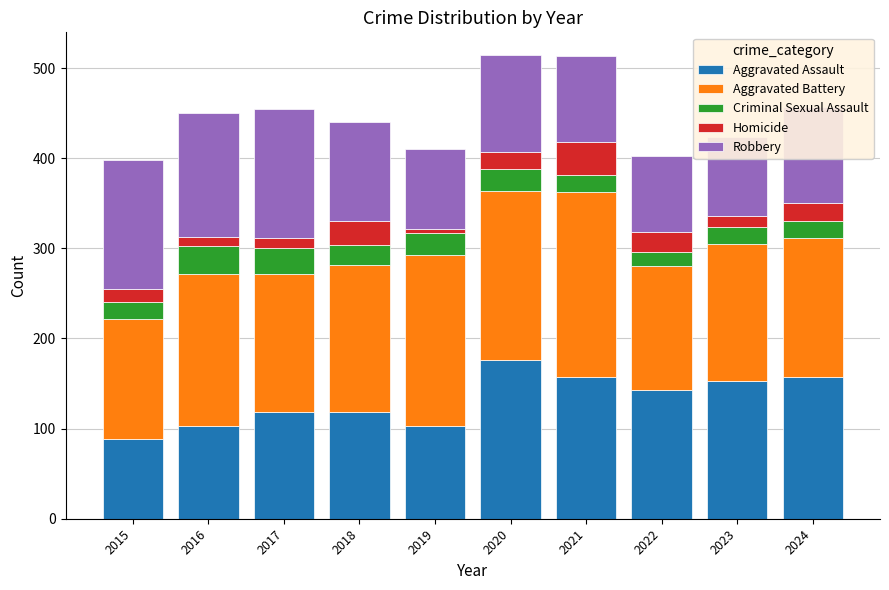

What are all the series names shown in the legend?

Aggravated Assault, Aggravated Battery, Criminal Sexual Assault, Homicide, Robbery